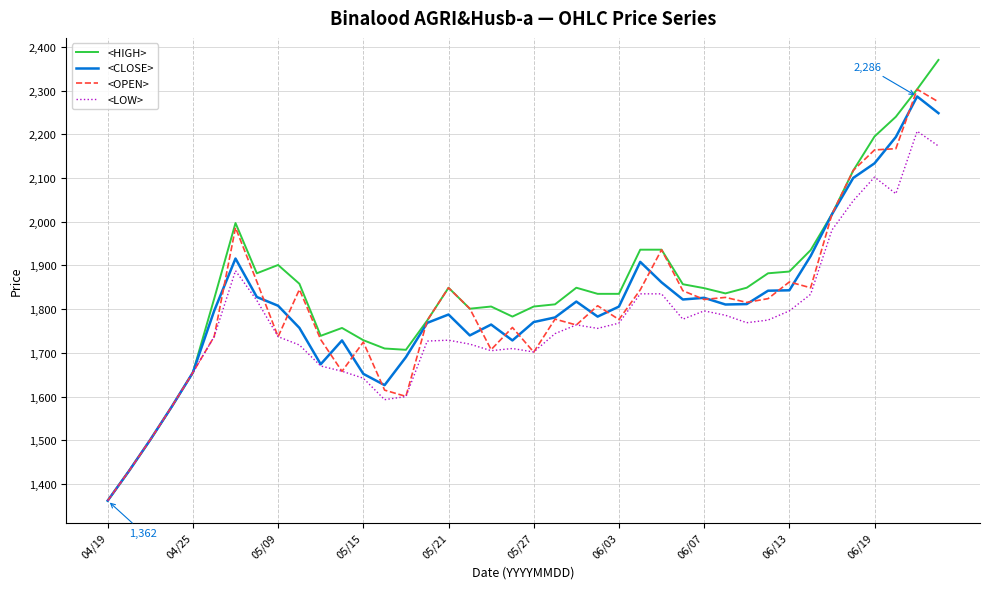

What is the highest value of the <CLOSE> series?

2286.5